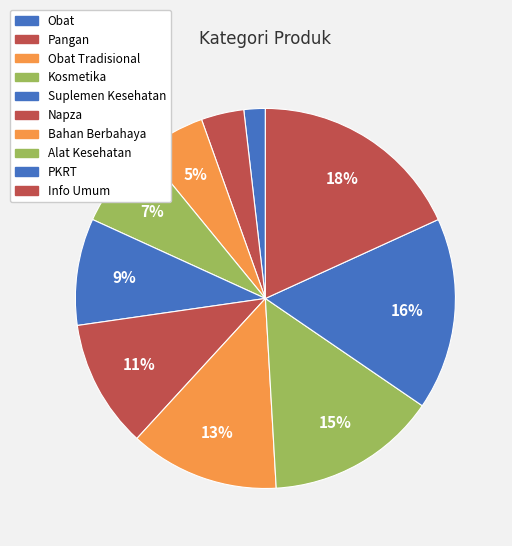

What percentage is NOT represented by Obat Tradisional?

94.5%